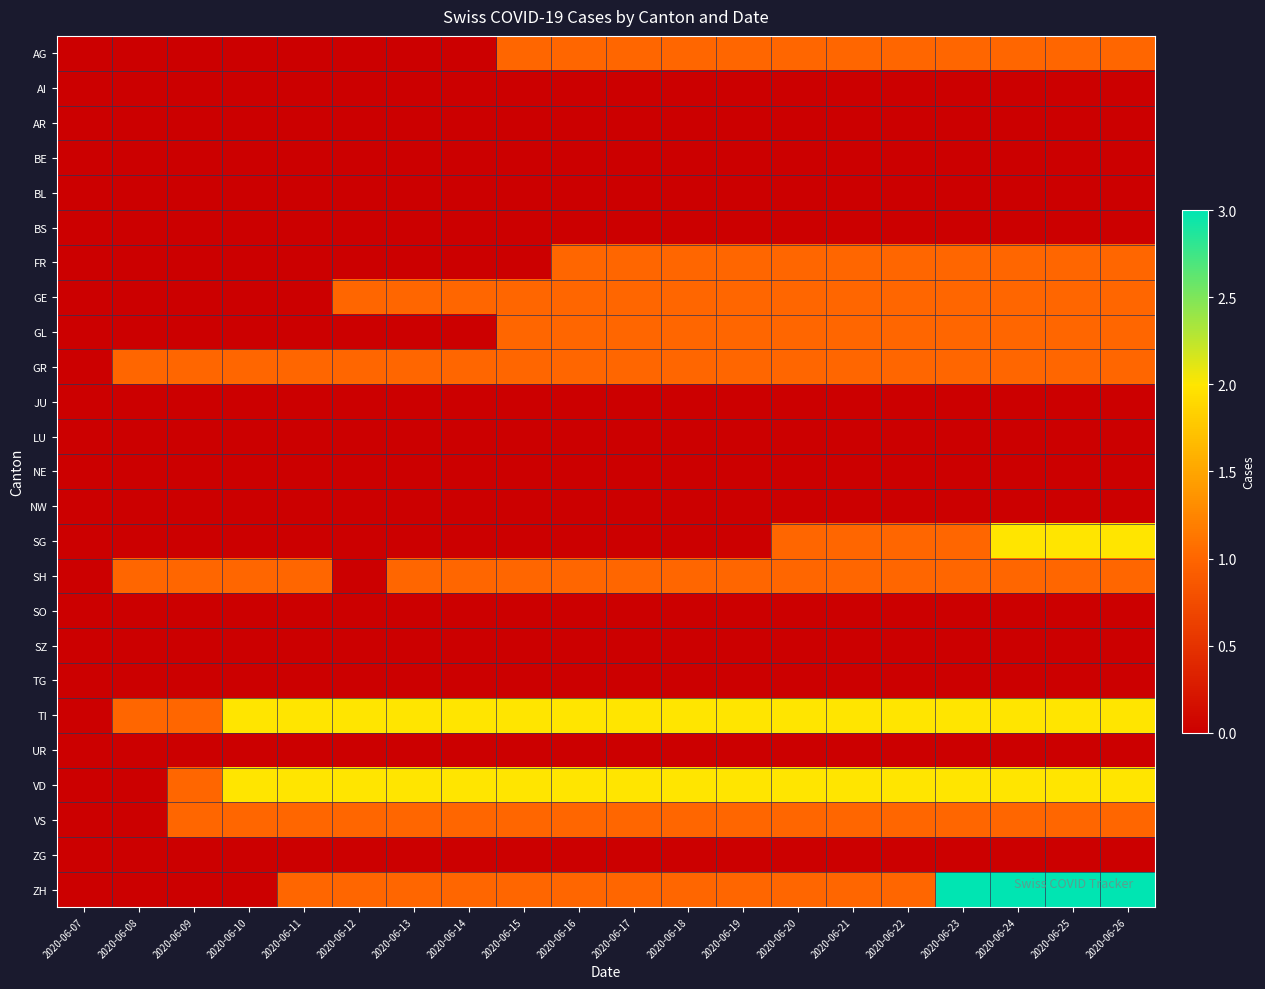

Reading left to right, extract all data points from this chart.

AG: 2020-06-07=0	2020-06-08=0	2020-06-09=0	2020-06-10=0	2020-06-11=0	2020-06-12=0	2020-06-13=0	2020-06-14=0	2020-06-15=1	2020-06-16=1	2020-06-17=1	2020-06-18=1	2020-06-19=1	2020-06-20=1	2020-06-21=1	2020-06-22=1	2020-06-23=1	2020-06-24=1	2020-06-25=1	2020-06-26=1
AI: 2020-06-07=0	2020-06-08=0	2020-06-09=0	2020-06-10=0	2020-06-11=0	2020-06-12=0	2020-06-13=0	2020-06-14=0	2020-06-15=0	2020-06-16=0	2020-06-17=0	2020-06-18=0	2020-06-19=0	2020-06-20=0	2020-06-21=0	2020-06-22=0	2020-06-23=0	2020-06-24=0	2020-06-25=0	2020-06-26=0
AR: 2020-06-07=0	2020-06-08=0	2020-06-09=0	2020-06-10=0	2020-06-11=0	2020-06-12=0	2020-06-13=0	2020-06-14=0	2020-06-15=0	2020-06-16=0	2020-06-17=0	2020-06-18=0	2020-06-19=0	2020-06-20=0	2020-06-21=0	2020-06-22=0	2020-06-23=0	2020-06-24=0	2020-06-25=0	2020-06-26=0
BE: 2020-06-07=0	2020-06-08=0	2020-06-09=0	2020-06-10=0	2020-06-11=0	2020-06-12=0	2020-06-13=0	2020-06-14=0	2020-06-15=0	2020-06-16=0	2020-06-17=0	2020-06-18=0	2020-06-19=0	2020-06-20=0	2020-06-21=0	2020-06-22=0	2020-06-23=0	2020-06-24=0	2020-06-25=0	2020-06-26=0
BL: 2020-06-07=0	2020-06-08=0	2020-06-09=0	2020-06-10=0	2020-06-11=0	2020-06-12=0	2020-06-13=0	2020-06-14=0	2020-06-15=0	2020-06-16=0	2020-06-17=0	2020-06-18=0	2020-06-19=0	2020-06-20=0	2020-06-21=0	2020-06-22=0	2020-06-23=0	2020-06-24=0	2020-06-25=0	2020-06-26=0
BS: 2020-06-07=0	2020-06-08=0	2020-06-09=0	2020-06-10=0	2020-06-11=0	2020-06-12=0	2020-06-13=0	2020-06-14=0	2020-06-15=0	2020-06-16=0	2020-06-17=0	2020-06-18=0	2020-06-19=0	2020-06-20=0	2020-06-21=0	2020-06-22=0	2020-06-23=0	2020-06-24=0	2020-06-25=0	2020-06-26=0
FR: 2020-06-07=0	2020-06-08=0	2020-06-09=0	2020-06-10=0	2020-06-11=0	2020-06-12=0	2020-06-13=0	2020-06-14=0	2020-06-15=0	2020-06-16=1	2020-06-17=1	2020-06-18=1	2020-06-19=1	2020-06-20=1	2020-06-21=1	2020-06-22=1	2020-06-23=1	2020-06-24=1	2020-06-25=1	2020-06-26=1
GE: 2020-06-07=0	2020-06-08=0	2020-06-09=0	2020-06-10=0	2020-06-11=0	2020-06-12=1	2020-06-13=1	2020-06-14=1	2020-06-15=1	2020-06-16=1	2020-06-17=1	2020-06-18=1	2020-06-19=1	2020-06-20=1	2020-06-21=1	2020-06-22=1	2020-06-23=1	2020-06-24=1	2020-06-25=1	2020-06-26=1
GL: 2020-06-07=0	2020-06-08=0	2020-06-09=0	2020-06-10=0	2020-06-11=0	2020-06-12=0	2020-06-13=0	2020-06-14=0	2020-06-15=1	2020-06-16=1	2020-06-17=1	2020-06-18=1	2020-06-19=1	2020-06-20=1	2020-06-21=1	2020-06-22=1	2020-06-23=1	2020-06-24=1	2020-06-25=1	2020-06-26=1
GR: 2020-06-07=0	2020-06-08=1	2020-06-09=1	2020-06-10=1	2020-06-11=1	2020-06-12=1	2020-06-13=1	2020-06-14=1	2020-06-15=1	2020-06-16=1	2020-06-17=1	2020-06-18=1	2020-06-19=1	2020-06-20=1	2020-06-21=1	2020-06-22=1	2020-06-23=1	2020-06-24=1	2020-06-25=1	2020-06-26=1
JU: 2020-06-07=0	2020-06-08=0	2020-06-09=0	2020-06-10=0	2020-06-11=0	2020-06-12=0	2020-06-13=0	2020-06-14=0	2020-06-15=0	2020-06-16=0	2020-06-17=0	2020-06-18=0	2020-06-19=0	2020-06-20=0	2020-06-21=0	2020-06-22=0	2020-06-23=0	2020-06-24=0	2020-06-25=0	2020-06-26=0
LU: 2020-06-07=0	2020-06-08=0	2020-06-09=0	2020-06-10=0	2020-06-11=0	2020-06-12=0	2020-06-13=0	2020-06-14=0	2020-06-15=0	2020-06-16=0	2020-06-17=0	2020-06-18=0	2020-06-19=0	2020-06-20=0	2020-06-21=0	2020-06-22=0	2020-06-23=0	2020-06-24=0	2020-06-25=0	2020-06-26=0
NE: 2020-06-07=0	2020-06-08=0	2020-06-09=0	2020-06-10=0	2020-06-11=0	2020-06-12=0	2020-06-13=0	2020-06-14=0	2020-06-15=0	2020-06-16=0	2020-06-17=0	2020-06-18=0	2020-06-19=0	2020-06-20=0	2020-06-21=0	2020-06-22=0	2020-06-23=0	2020-06-24=0	2020-06-25=0	2020-06-26=0
NW: 2020-06-07=0	2020-06-08=0	2020-06-09=0	2020-06-10=0	2020-06-11=0	2020-06-12=0	2020-06-13=0	2020-06-14=0	2020-06-15=0	2020-06-16=0	2020-06-17=0	2020-06-18=0	2020-06-19=0	2020-06-20=0	2020-06-21=0	2020-06-22=0	2020-06-23=0	2020-06-24=0	2020-06-25=0	2020-06-26=0
SG: 2020-06-07=0	2020-06-08=0	2020-06-09=0	2020-06-10=0	2020-06-11=0	2020-06-12=0	2020-06-13=0	2020-06-14=0	2020-06-15=0	2020-06-16=0	2020-06-17=0	2020-06-18=0	2020-06-19=0	2020-06-20=1	2020-06-21=1	2020-06-22=1	2020-06-23=1	2020-06-24=2	2020-06-25=2	2020-06-26=2
SH: 2020-06-07=0	2020-06-08=1	2020-06-09=1	2020-06-10=1	2020-06-11=1	2020-06-12=0	2020-06-13=1	2020-06-14=1	2020-06-15=1	2020-06-16=1	2020-06-17=1	2020-06-18=1	2020-06-19=1	2020-06-20=1	2020-06-21=1	2020-06-22=1	2020-06-23=1	2020-06-24=1	2020-06-25=1	2020-06-26=1
SO: 2020-06-07=0	2020-06-08=0	2020-06-09=0	2020-06-10=0	2020-06-11=0	2020-06-12=0	2020-06-13=0	2020-06-14=0	2020-06-15=0	2020-06-16=0	2020-06-17=0	2020-06-18=0	2020-06-19=0	2020-06-20=0	2020-06-21=0	2020-06-22=0	2020-06-23=0	2020-06-24=0	2020-06-25=0	2020-06-26=0
SZ: 2020-06-07=0	2020-06-08=0	2020-06-09=0	2020-06-10=0	2020-06-11=0	2020-06-12=0	2020-06-13=0	2020-06-14=0	2020-06-15=0	2020-06-16=0	2020-06-17=0	2020-06-18=0	2020-06-19=0	2020-06-20=0	2020-06-21=0	2020-06-22=0	2020-06-23=0	2020-06-24=0	2020-06-25=0	2020-06-26=0
TG: 2020-06-07=0	2020-06-08=0	2020-06-09=0	2020-06-10=0	2020-06-11=0	2020-06-12=0	2020-06-13=0	2020-06-14=0	2020-06-15=0	2020-06-16=0	2020-06-17=0	2020-06-18=0	2020-06-19=0	2020-06-20=0	2020-06-21=0	2020-06-22=0	2020-06-23=0	2020-06-24=0	2020-06-25=0	2020-06-26=0
TI: 2020-06-07=0	2020-06-08=1	2020-06-09=1	2020-06-10=2	2020-06-11=2	2020-06-12=2	2020-06-13=2	2020-06-14=2	2020-06-15=2	2020-06-16=2	2020-06-17=2	2020-06-18=2	2020-06-19=2	2020-06-20=2	2020-06-21=2	2020-06-22=2	2020-06-23=2	2020-06-24=2	2020-06-25=2	2020-06-26=2
UR: 2020-06-07=0	2020-06-08=0	2020-06-09=0	2020-06-10=0	2020-06-11=0	2020-06-12=0	2020-06-13=0	2020-06-14=0	2020-06-15=0	2020-06-16=0	2020-06-17=0	2020-06-18=0	2020-06-19=0	2020-06-20=0	2020-06-21=0	2020-06-22=0	2020-06-23=0	2020-06-24=0	2020-06-25=0	2020-06-26=0
VD: 2020-06-07=0	2020-06-08=0	2020-06-09=1	2020-06-10=2	2020-06-11=2	2020-06-12=2	2020-06-13=2	2020-06-14=2	2020-06-15=2	2020-06-16=2	2020-06-17=2	2020-06-18=2	2020-06-19=2	2020-06-20=2	2020-06-21=2	2020-06-22=2	2020-06-23=2	2020-06-24=2	2020-06-25=2	2020-06-26=2
VS: 2020-06-07=0	2020-06-08=0	2020-06-09=1	2020-06-10=1	2020-06-11=1	2020-06-12=1	2020-06-13=1	2020-06-14=1	2020-06-15=1	2020-06-16=1	2020-06-17=1	2020-06-18=1	2020-06-19=1	2020-06-20=1	2020-06-21=1	2020-06-22=1	2020-06-23=1	2020-06-24=1	2020-06-25=1	2020-06-26=1
ZG: 2020-06-07=0	2020-06-08=0	2020-06-09=0	2020-06-10=0	2020-06-11=0	2020-06-12=0	2020-06-13=0	2020-06-14=0	2020-06-15=0	2020-06-16=0	2020-06-17=0	2020-06-18=0	2020-06-19=0	2020-06-20=0	2020-06-21=0	2020-06-22=0	2020-06-23=0	2020-06-24=0	2020-06-25=0	2020-06-26=0
ZH: 2020-06-07=0	2020-06-08=0	2020-06-09=0	2020-06-10=0	2020-06-11=1	2020-06-12=1	2020-06-13=1	2020-06-14=1	2020-06-15=1	2020-06-16=1	2020-06-17=1	2020-06-18=1	2020-06-19=1	2020-06-20=1	2020-06-21=1	2020-06-22=1	2020-06-23=3	2020-06-24=3	2020-06-25=3	2020-06-26=3